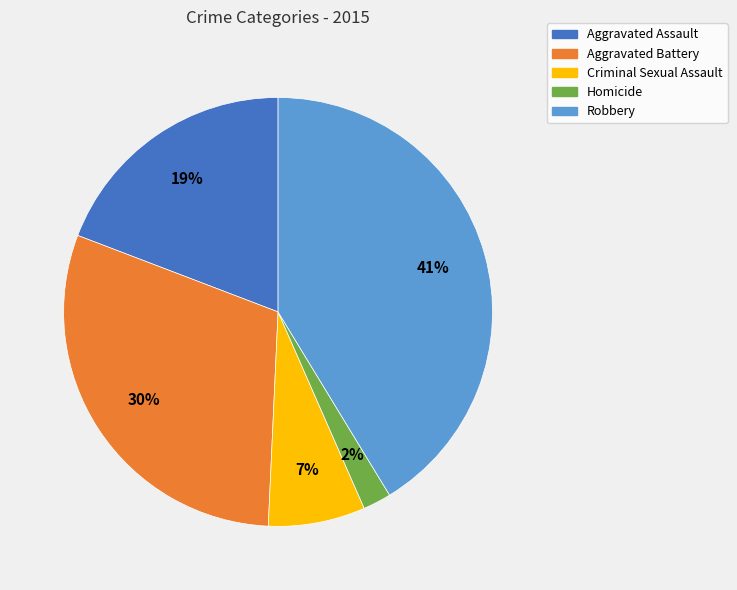

Which category has the biggest portion of the pie?

Robbery